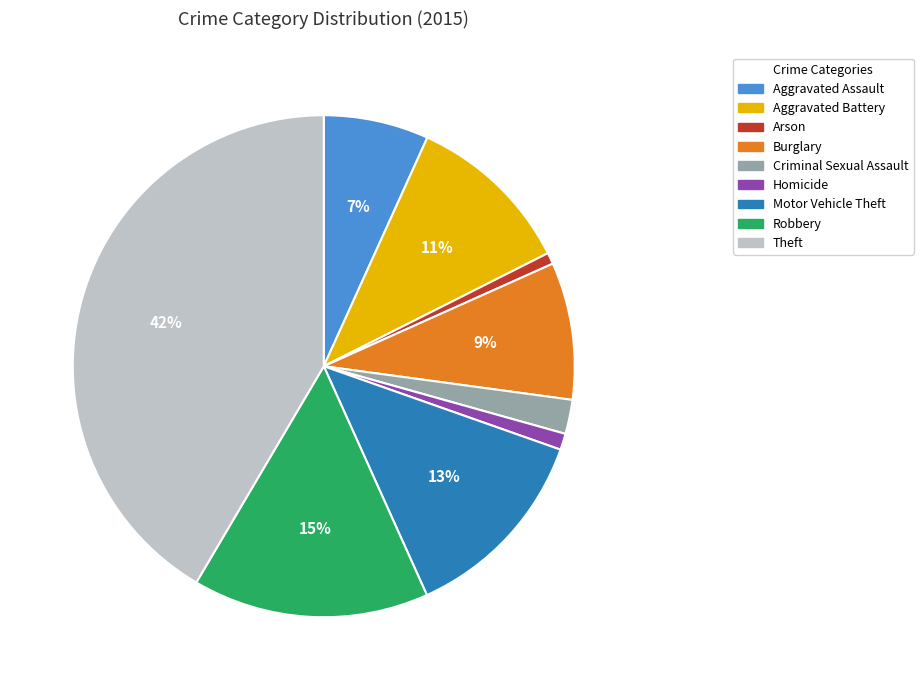

How many slices are in this pie chart?

9